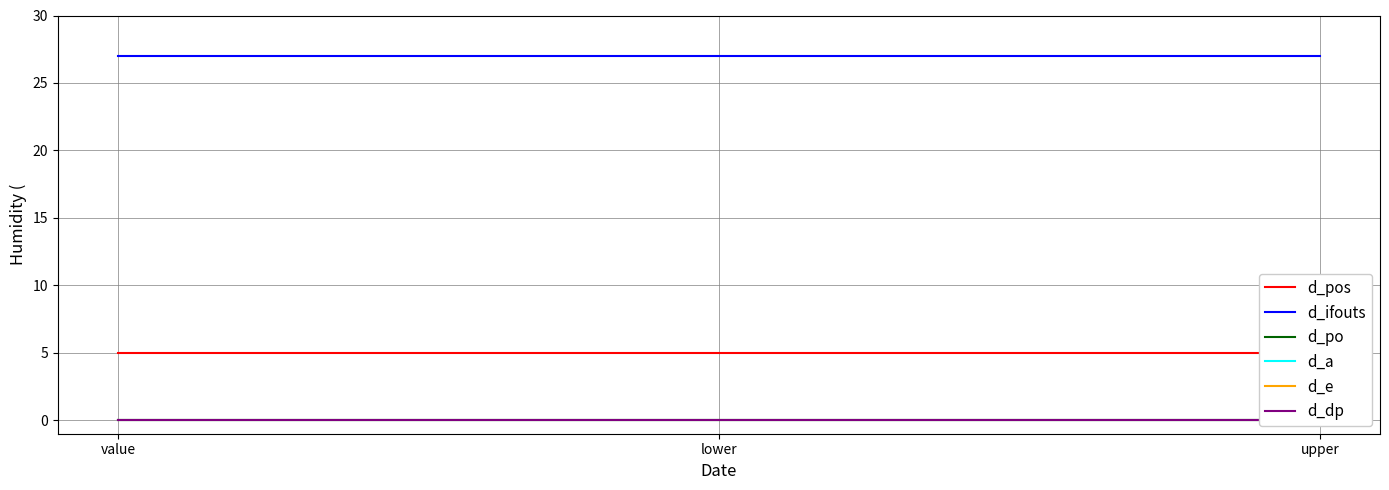

Does the chart have visible grid lines?

Yes